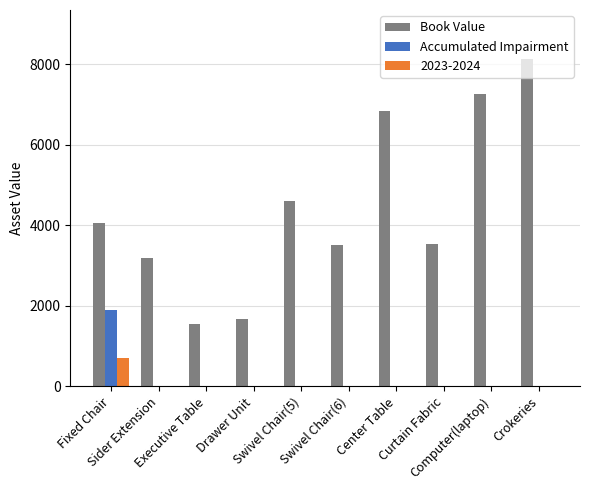

What is the greatest value displayed?

8128.6